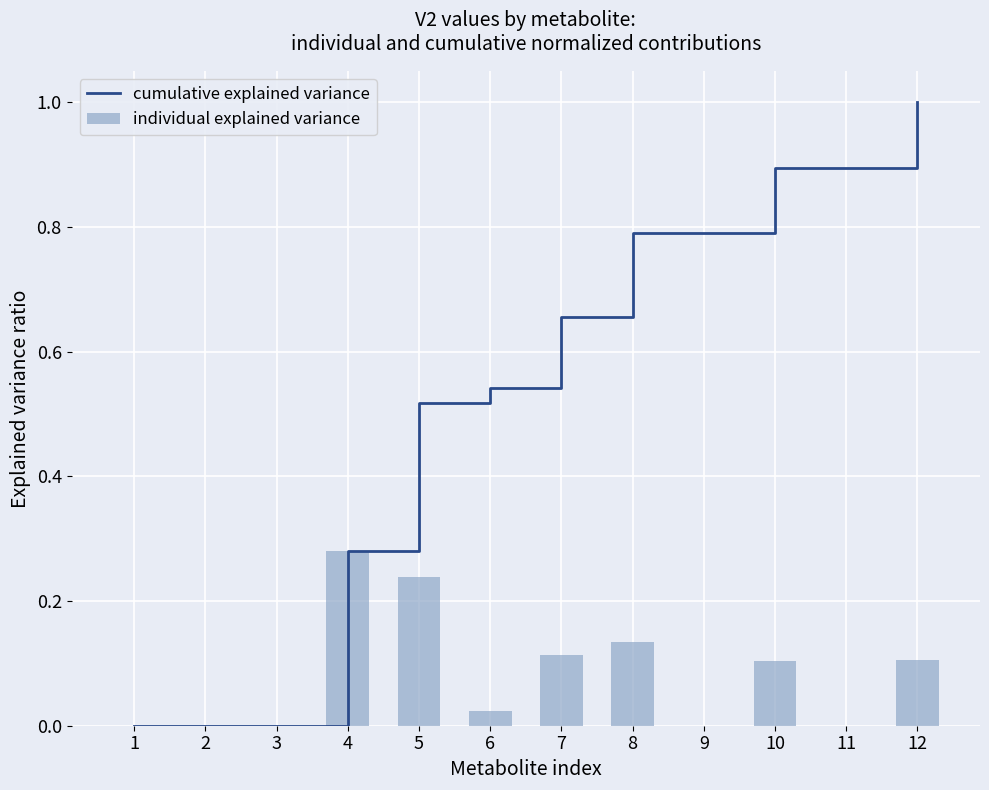

The value of cumulative explained variance at 6 is 0.5. True or false?

True